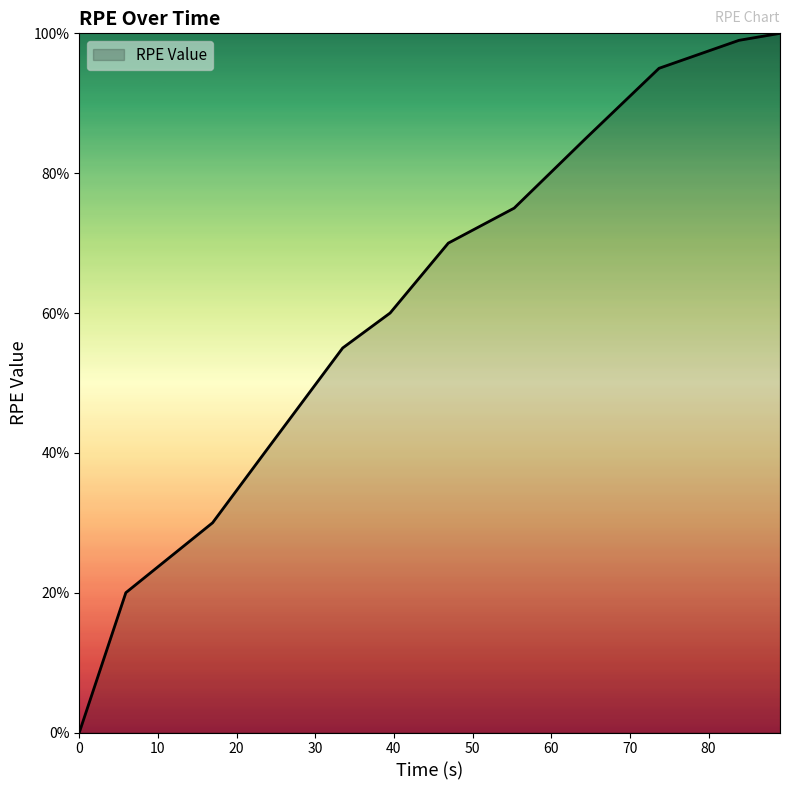

Reading left to right, extract all data points from this chart.

0	20	30	40	55	60	70	75	85	95	99	100